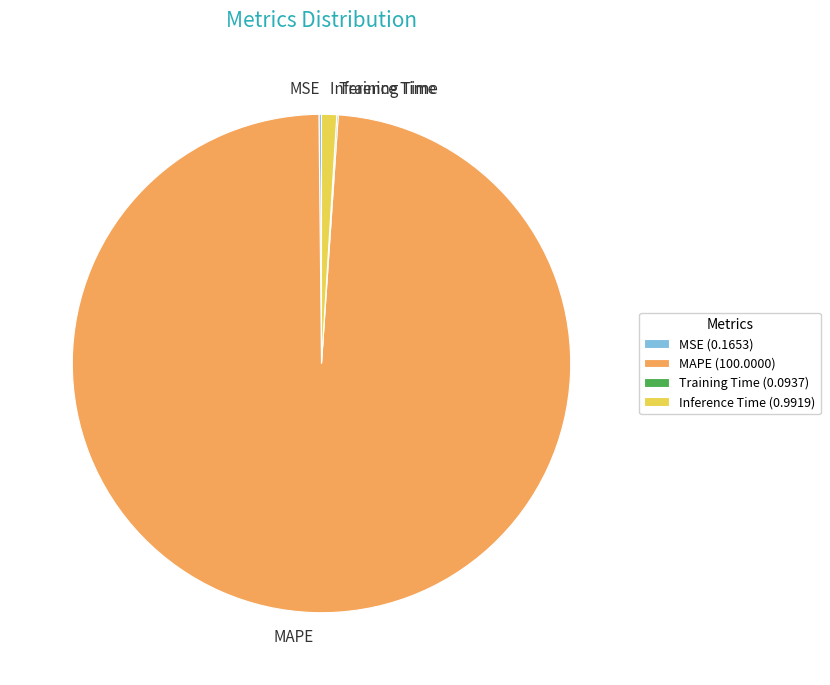

Is MAPE the majority of the pie?

Yes